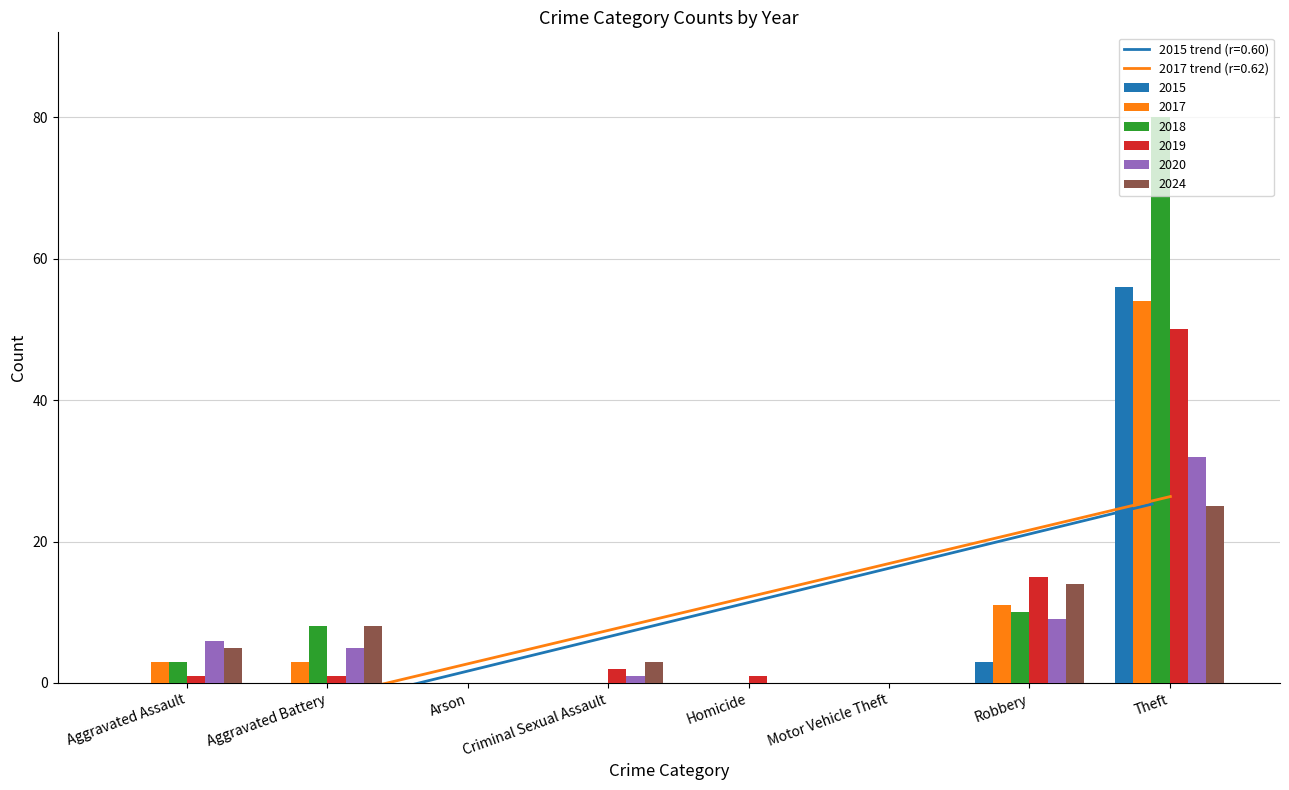

At which label is 2019 closest to 35?

Theft